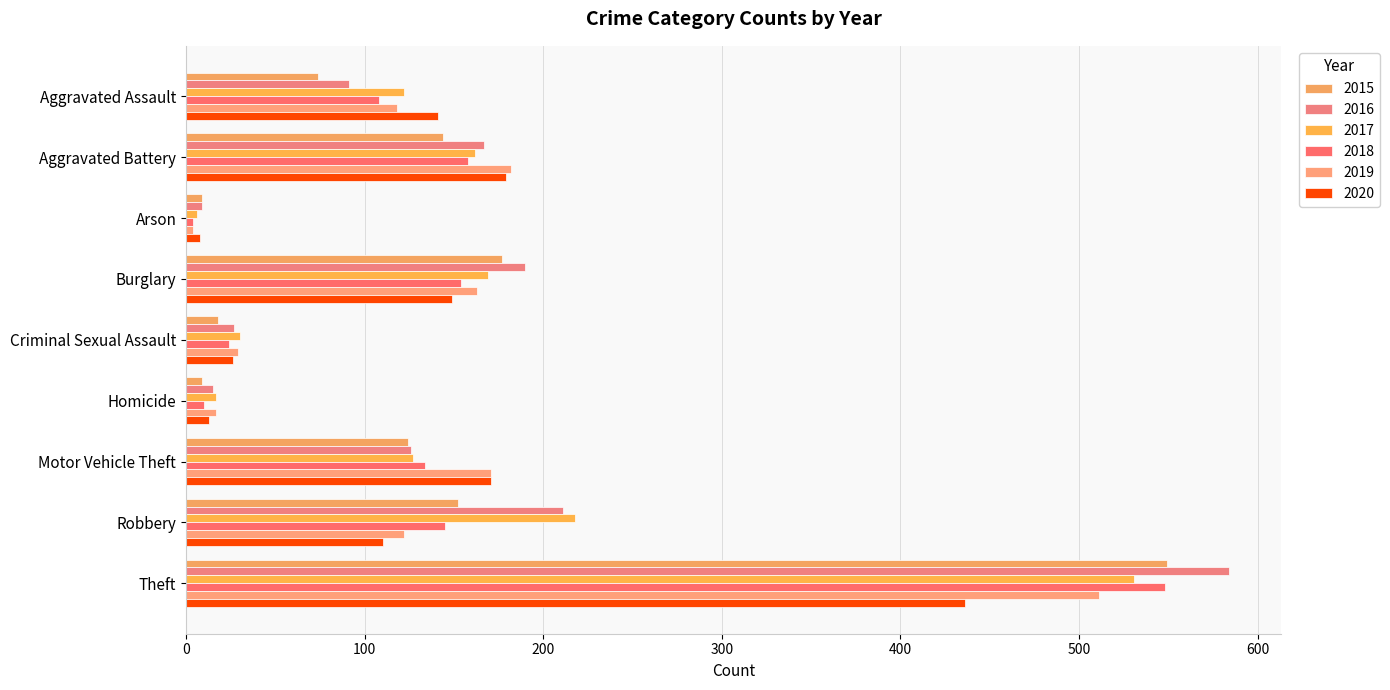

How many data points does each series have?

9